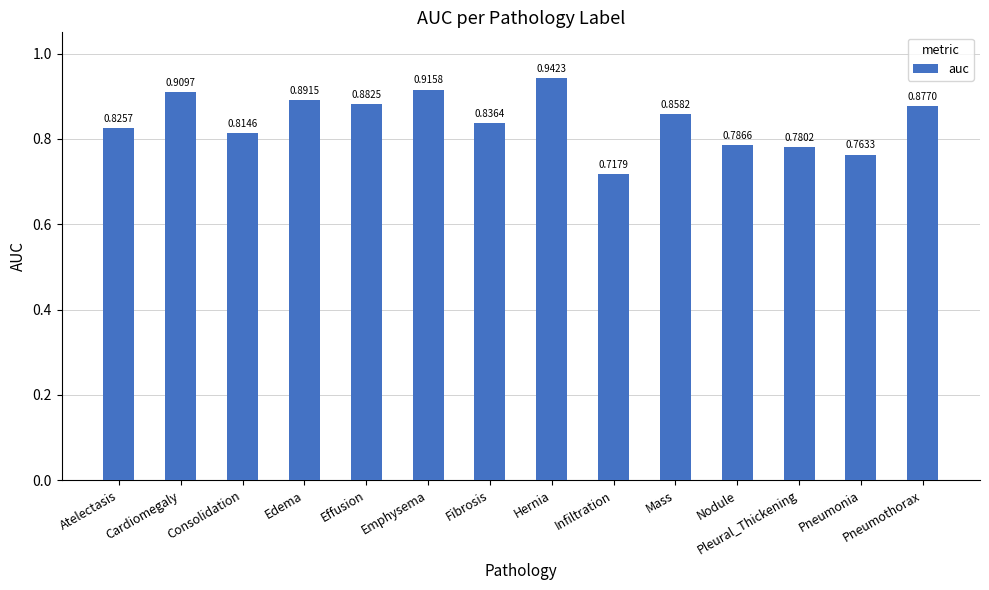

List the labels in order of value, largest first.

Hernia, Emphysema, Cardiomegaly, Edema, Effusion, Pneumothorax, Mass, Fibrosis, Atelectasis, Consolidation, Nodule, Pleural_Thickening, Pneumonia, Infiltration